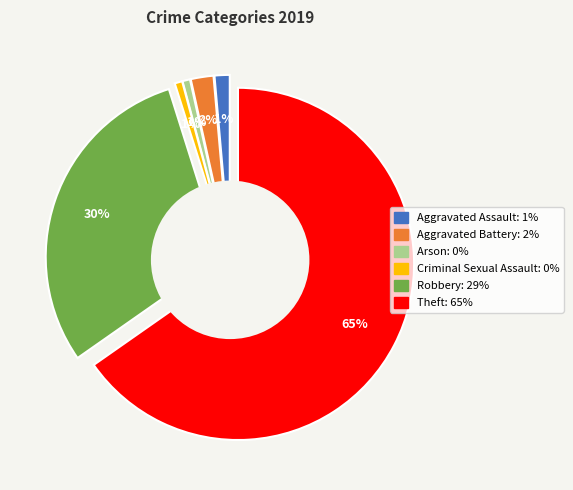

Which category has the biggest portion of the pie?

Theft